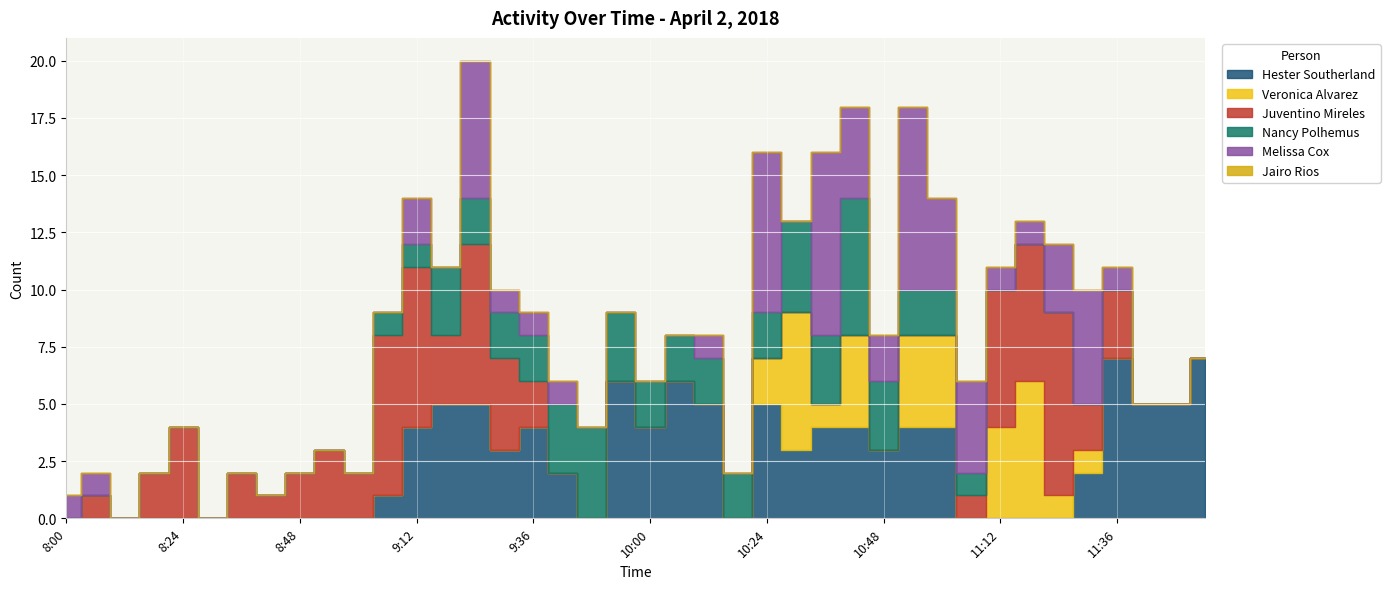

Rank the series at 9:36 from highest to lowest value.

Hester Southerland, Juventino Mireles, Nancy Polhemus, Melissa Cox, Veronica Alvarez, Jairo Rios